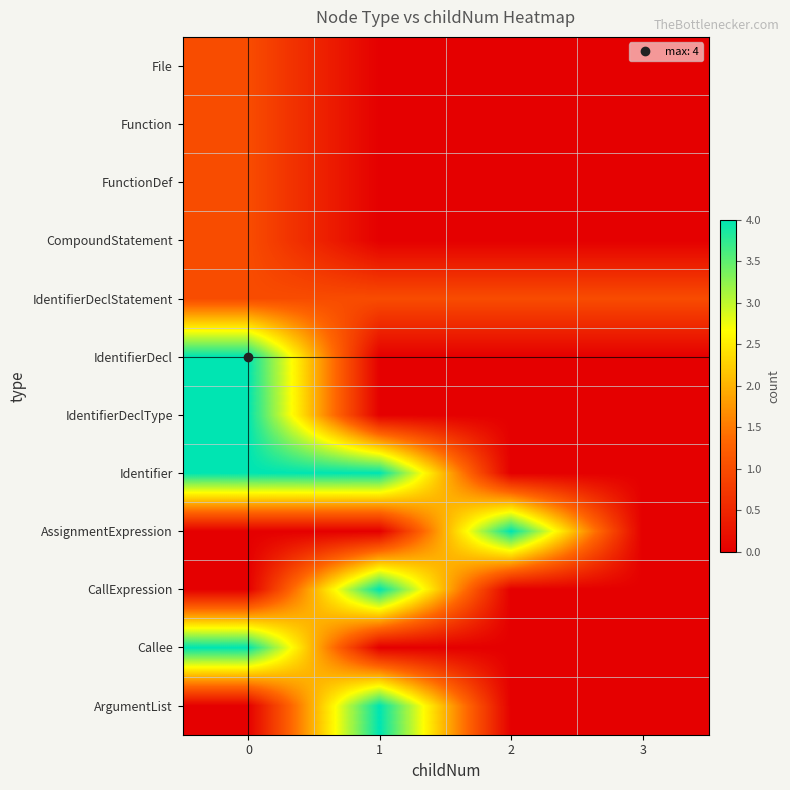

At how many categories does at least one series exceed 3?

3